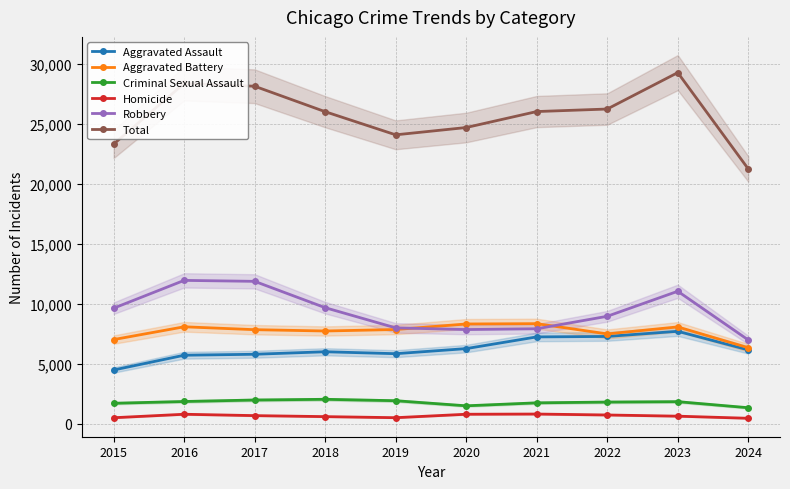

True or false: Homicide and Aggravated Assault cross at least once.

False